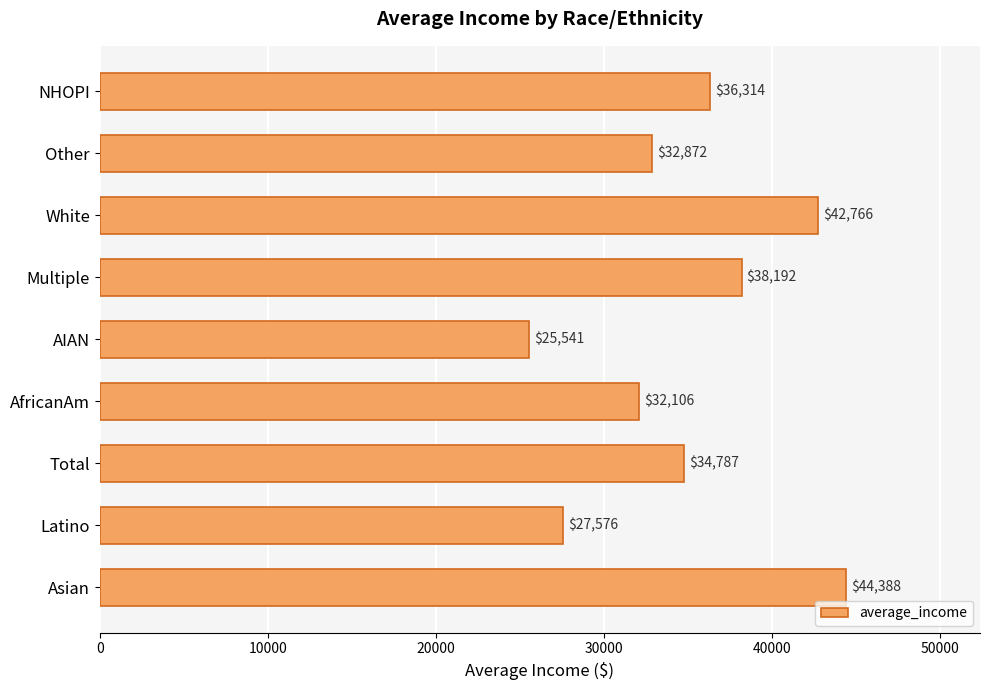

Approximately how many times larger is the value at Latino compared to NHOPI?

0.8